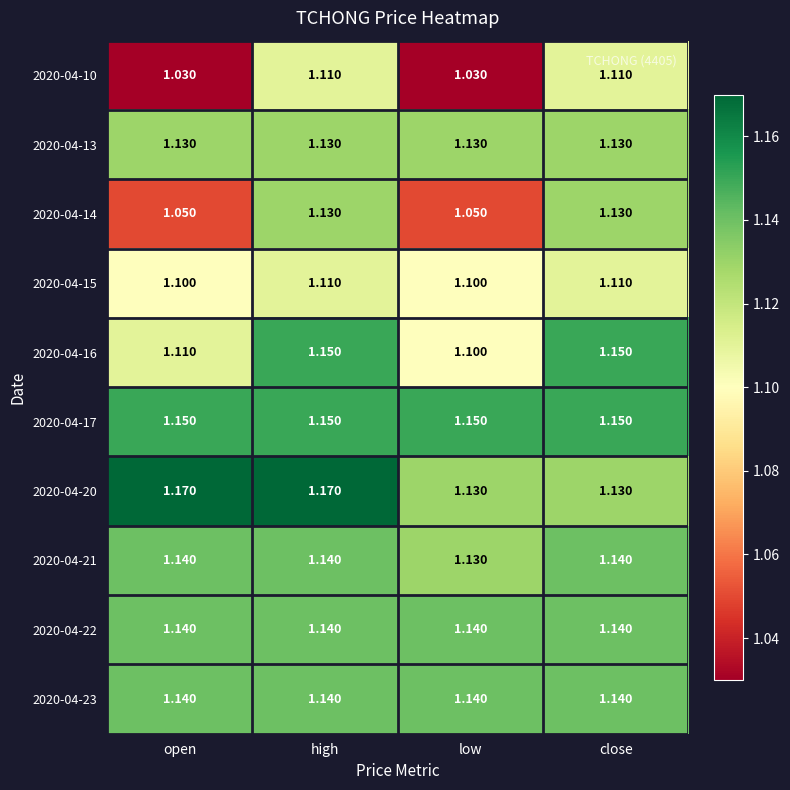

Is the value of 2020-04-21 at high greater than the value of 2020-04-15 at low?

Yes